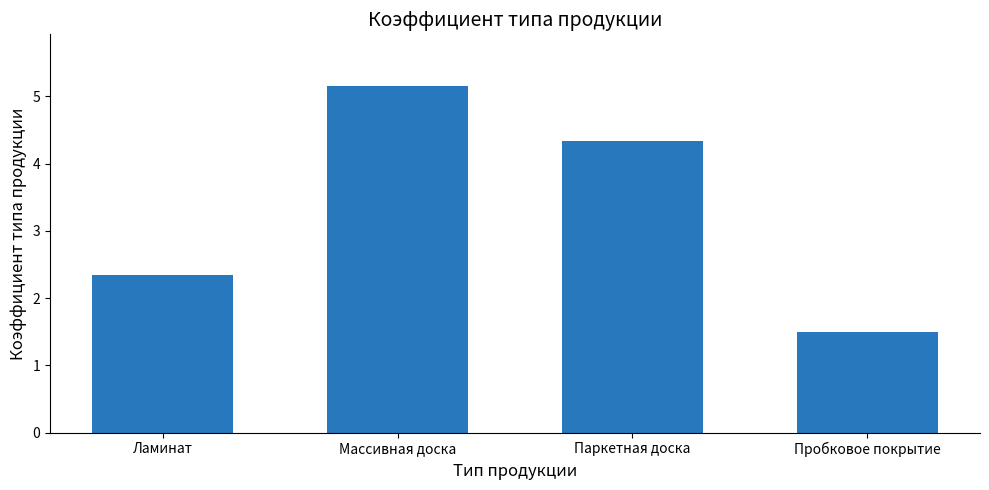

Between Пробковое покрытие and Массивная доска, which is larger?

Массивная доска